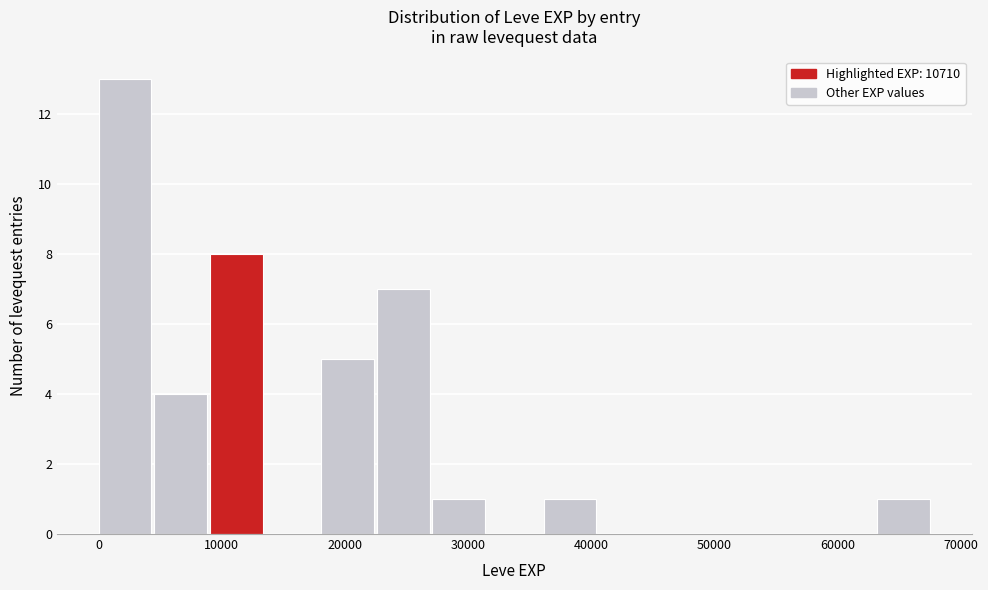

Over which range of the x-axis is the bar tallest?

0 to 5000